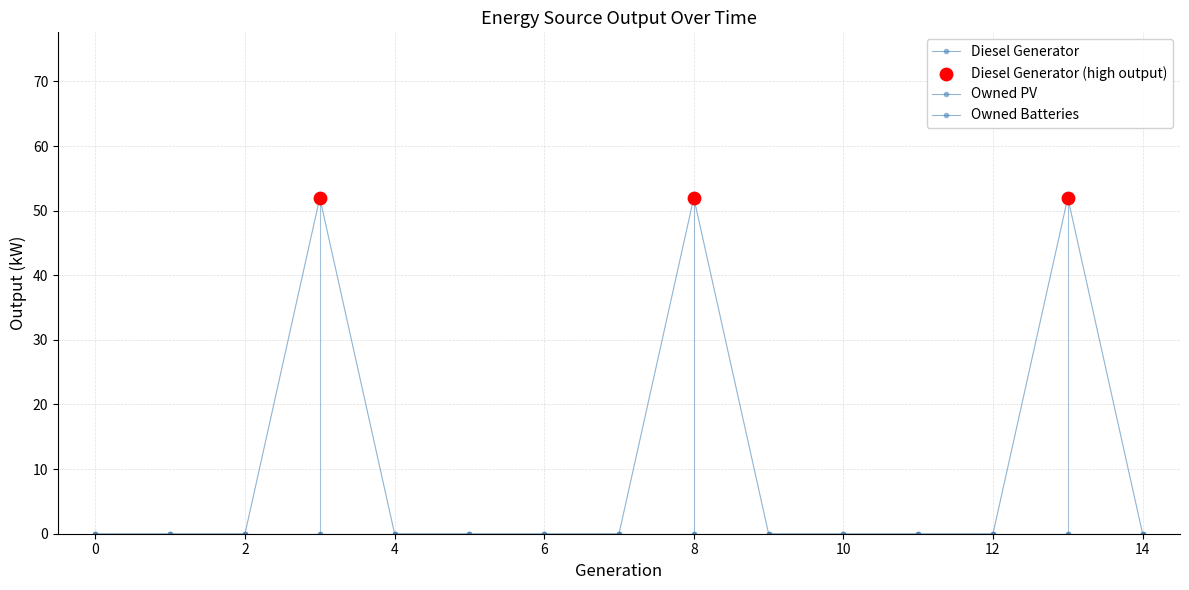

At how many categories does at least one series exceed 24?

3